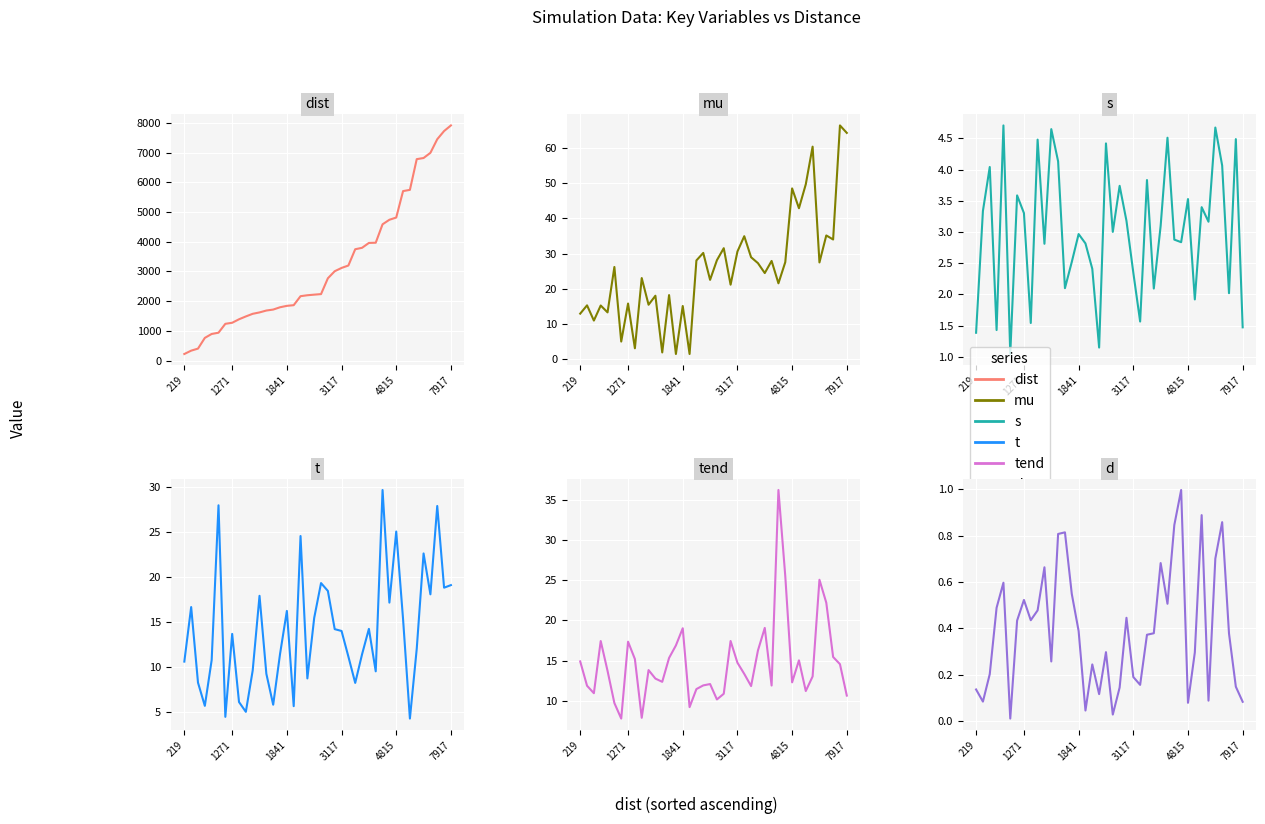

How many lines are shown in the chart?

6